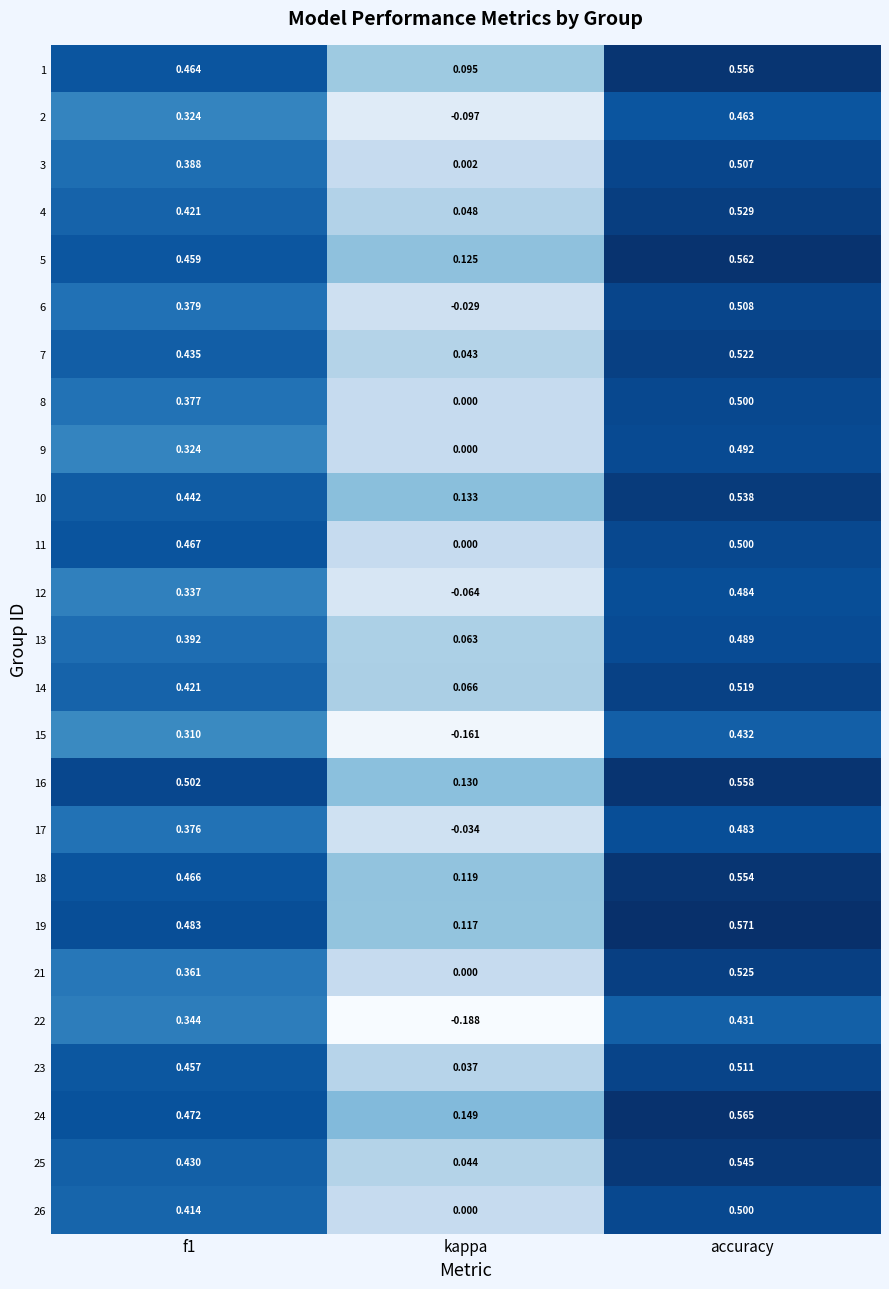

How many data points does each series have?

3